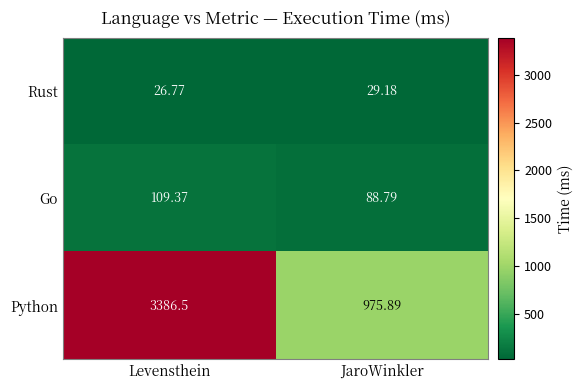

What is the greatest value displayed?

3386.5